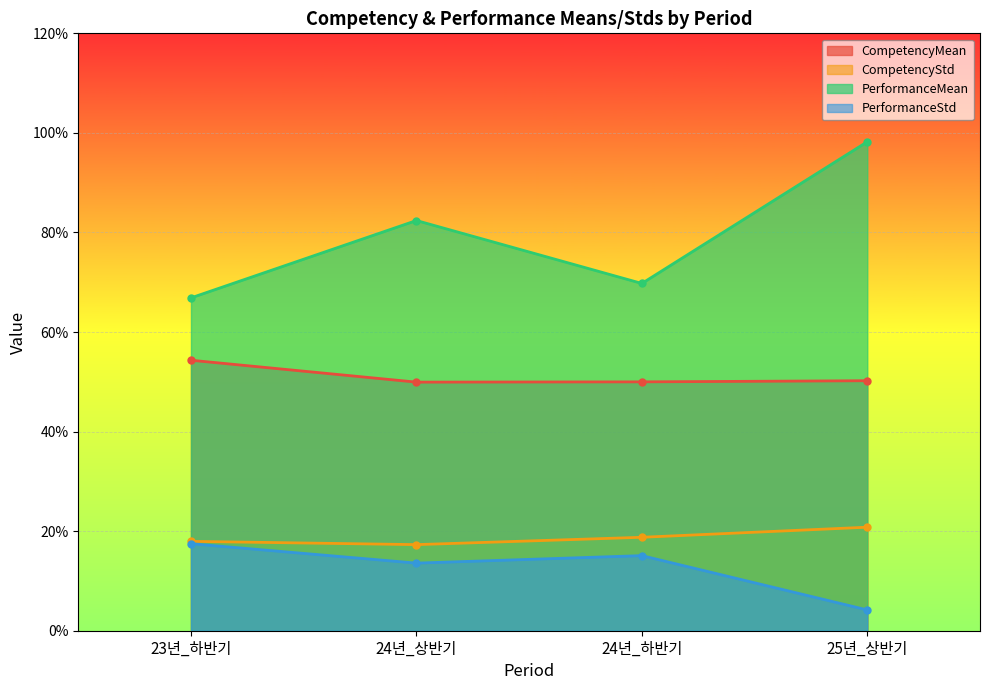

Which has a higher value, 23년_하반기 or 24년_하반기?

23년_하반기